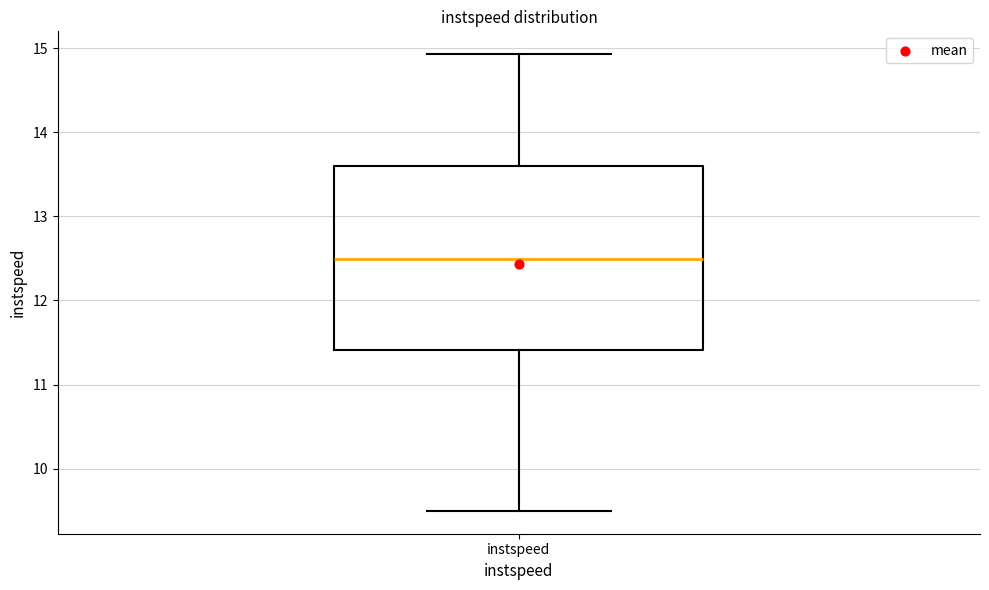

Transcribe this box plot: give where the median line is, the range the box spans, and where the two whiskers end, as read against the y-axis. The values are not printed on the chart, so give them approximately, as read against the axis.

median 12.5, box 11.4 to 13.6, whiskers 9.5 to 14.9